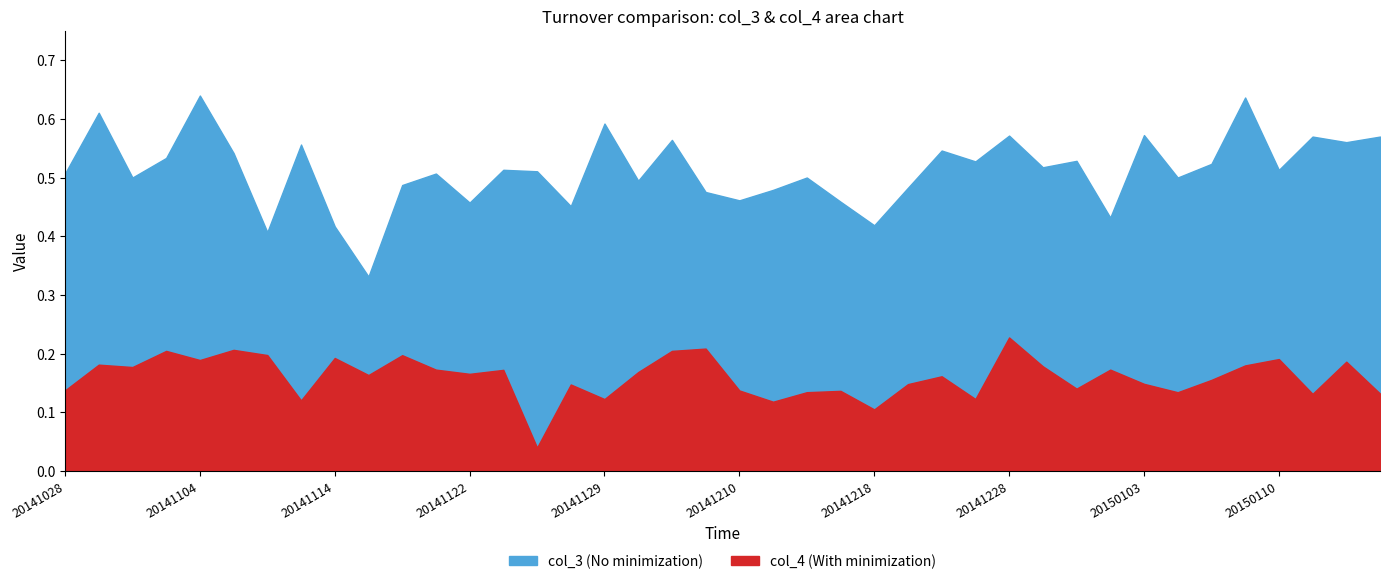

True or false: col_3 and col_4 intersect in this chart.

False